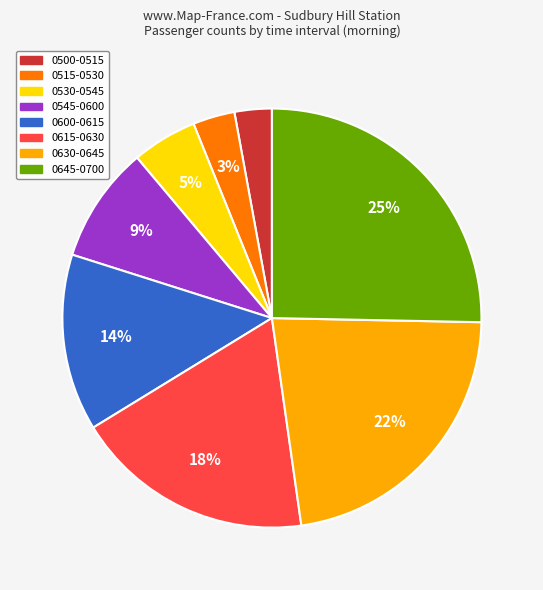

Is there any slice that represents more than half of the pie?

No